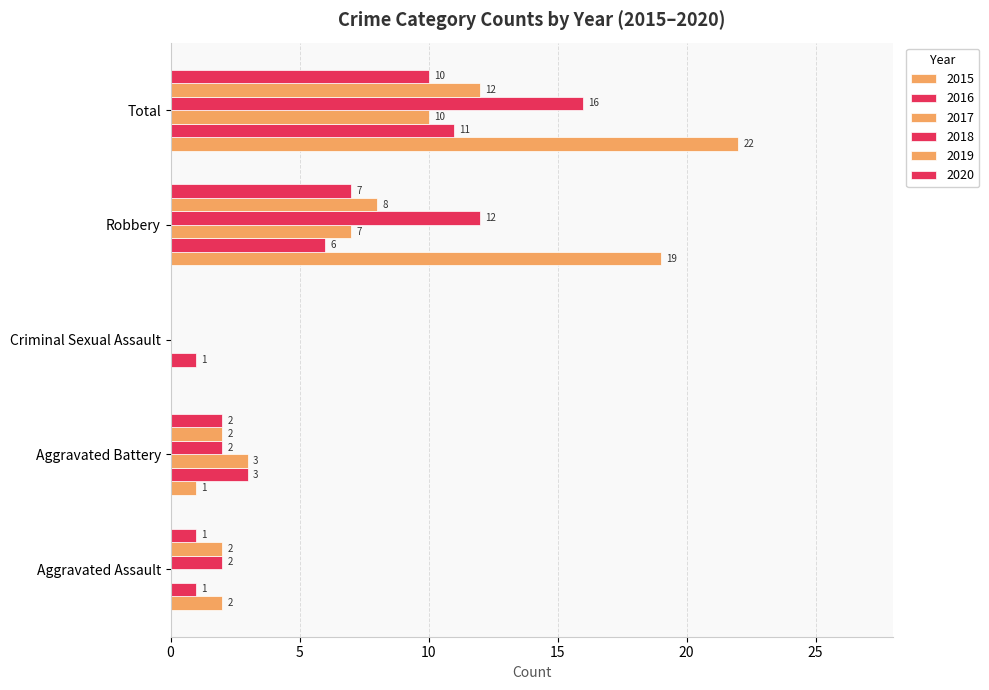

Which series has the largest total across all categories?

2015